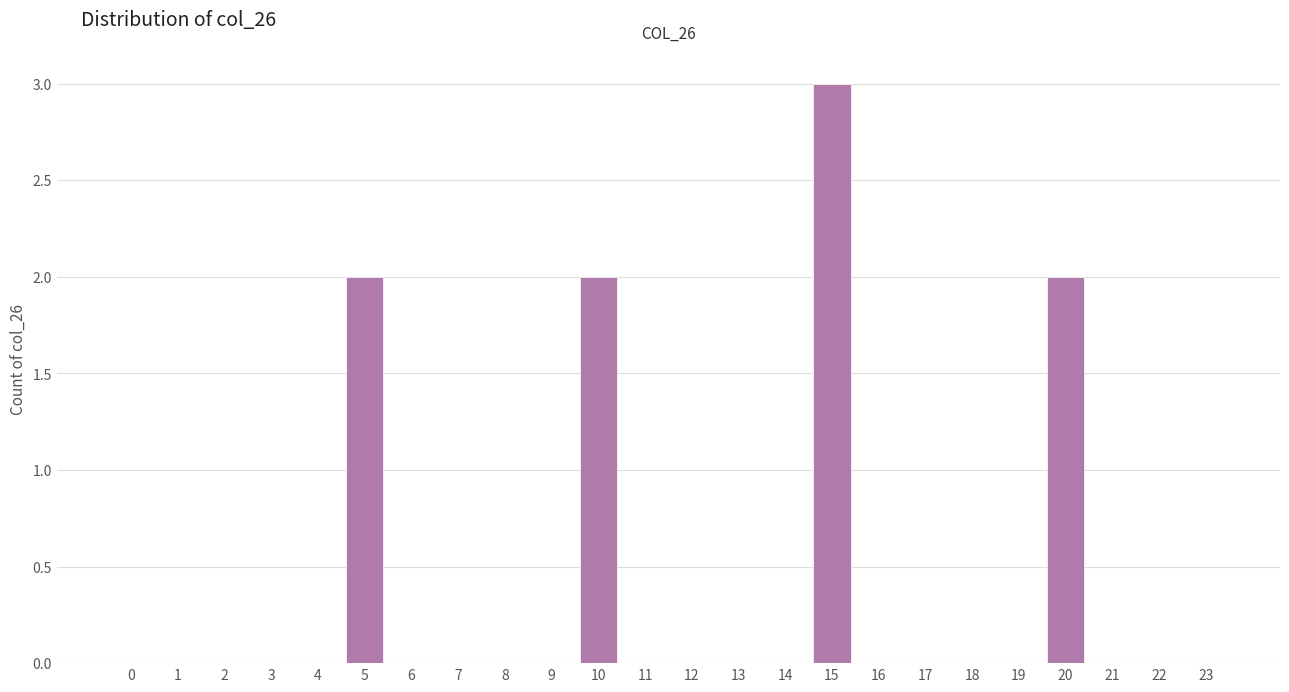

Over which range of the x-axis is the bar tallest?

14.5 to 15.5